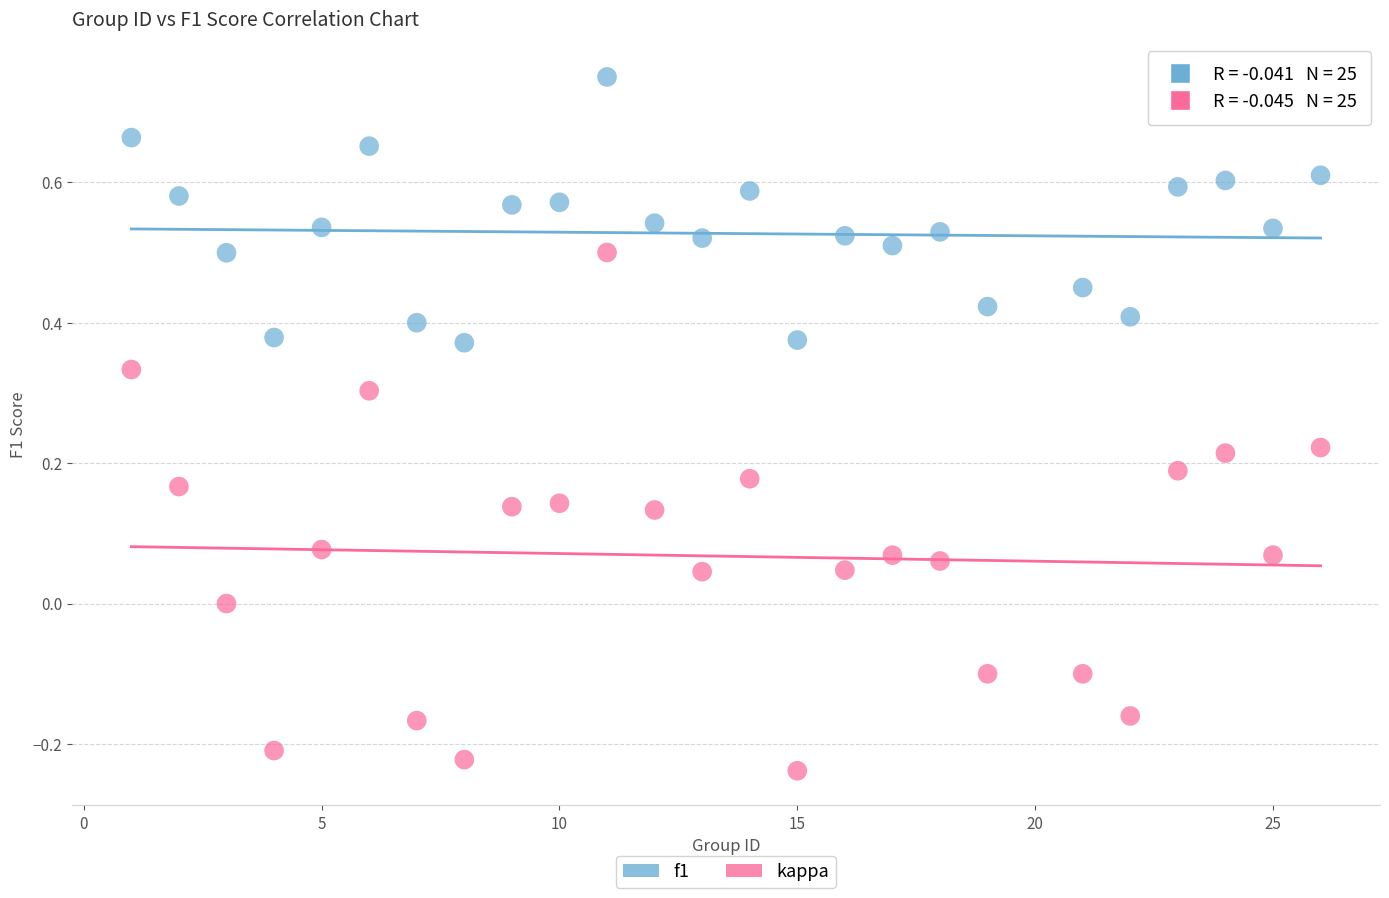

Across all data points, what is the range of X values (max minus min)?

25.0